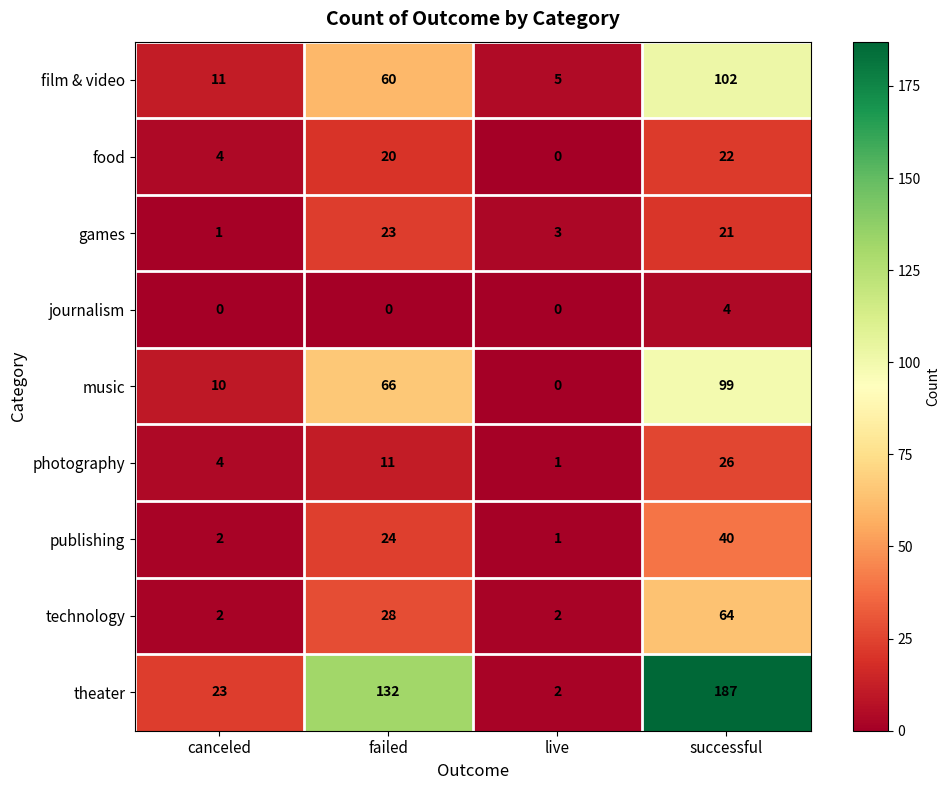

Rank the series at successful from highest to lowest value.

theater, film & video, music, technology, publishing, photography, food, games, journalism